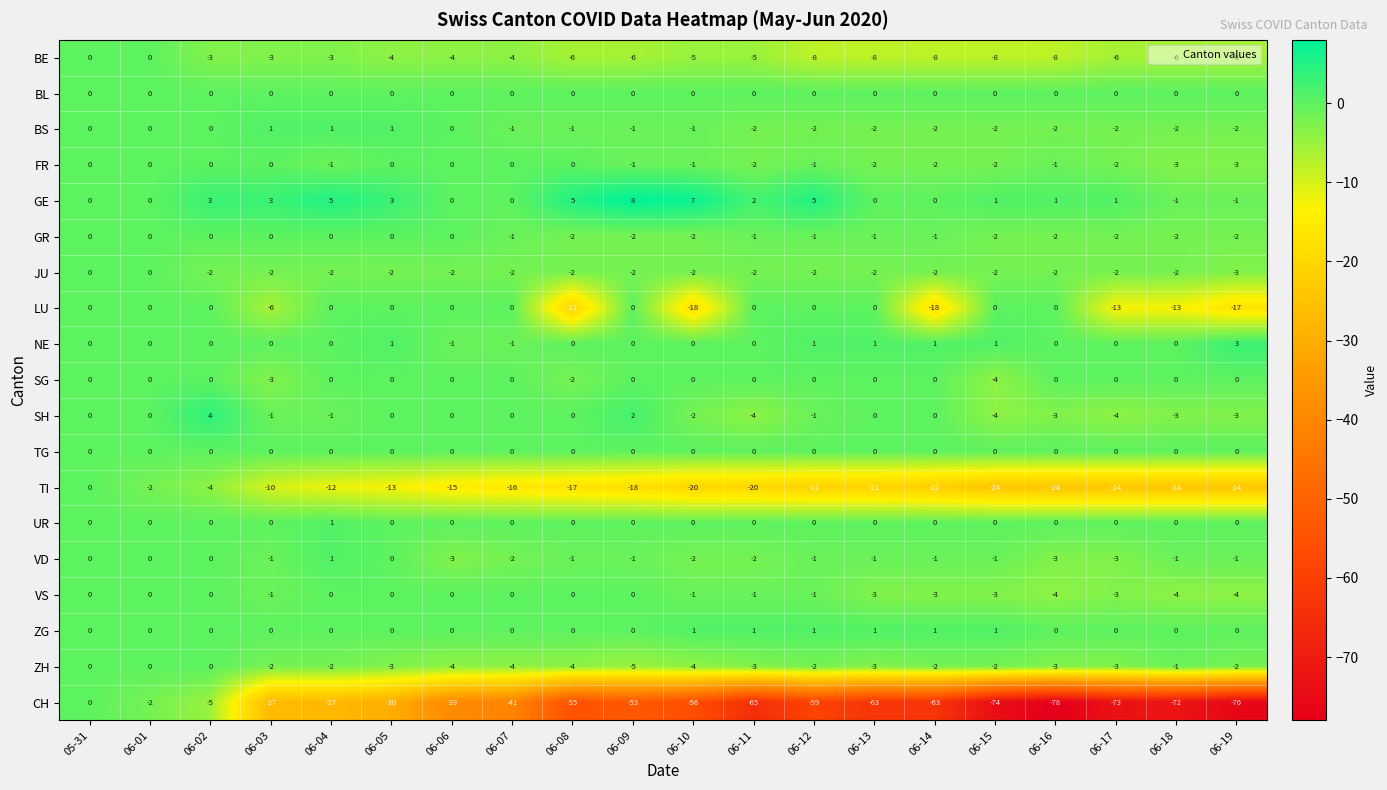

At which category is the sum across all series the highest?

05-31